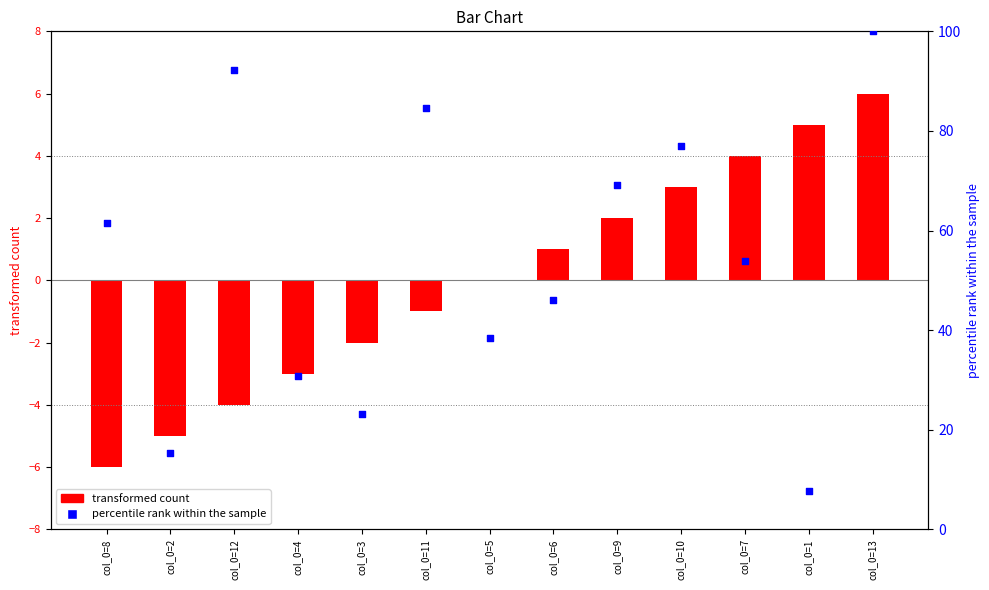

Which series reaches the minimum Y coordinate?

transformed count